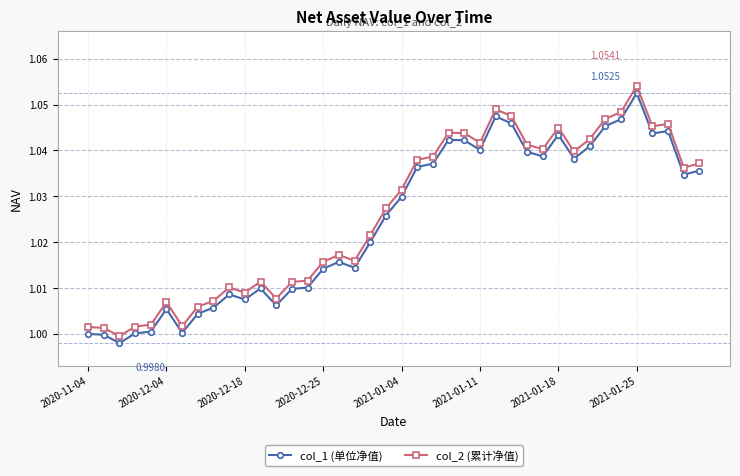

List the series in order of their overall mean, lowest first.

col_1 (单位净值), col_2 (累计净值)